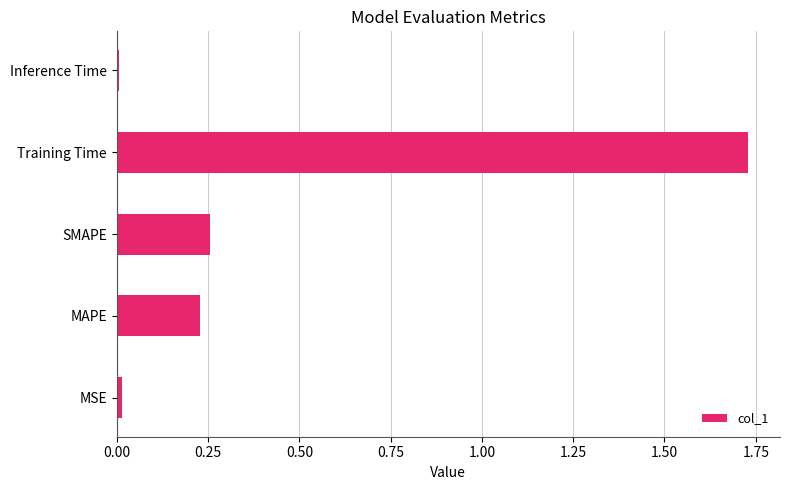

Count the number of categories in the chart.

5